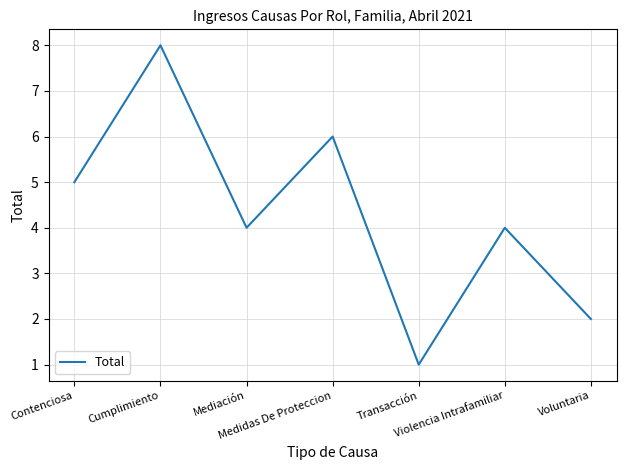

Reading left to right, extract all data points from this chart.

5	8	4	6	1	4	2